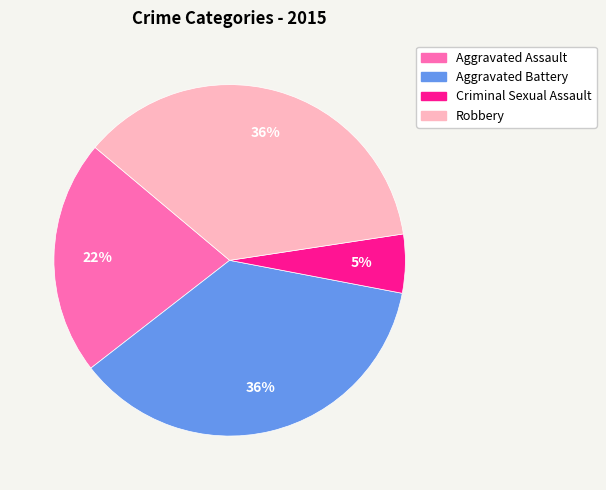

Is there any slice that represents more than half of the pie?

No